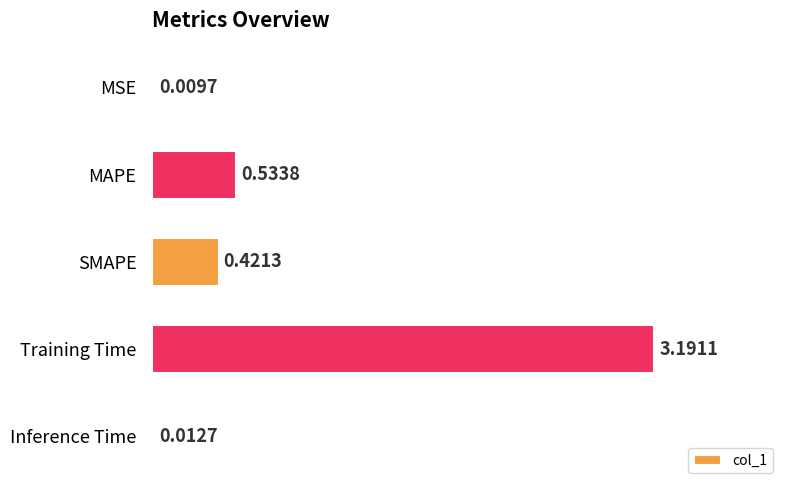

Where is the data nearest to the value 1?

MAPE